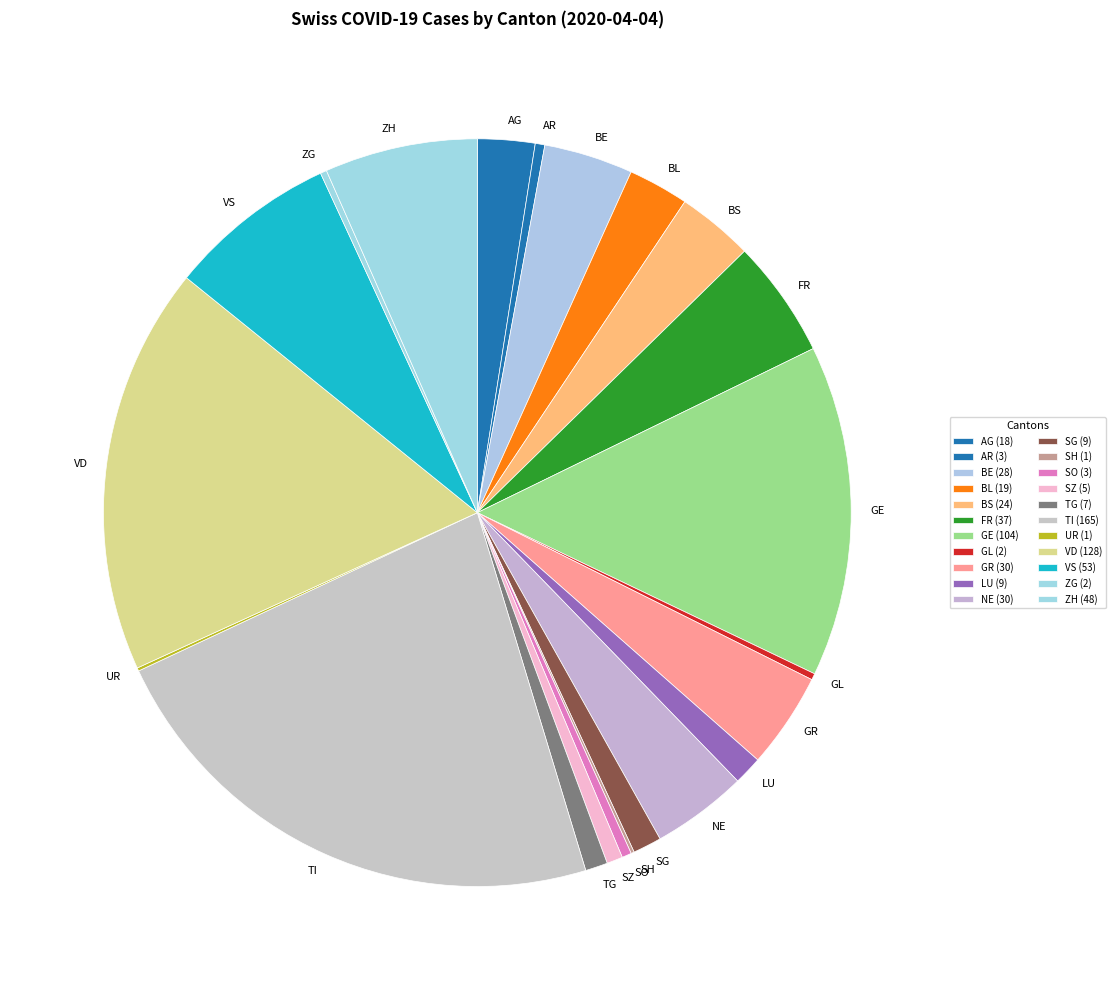

Which has a higher value, BS or NE?

NE